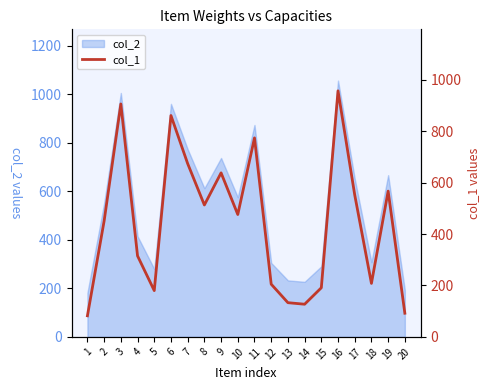

How many points are lower than both their immediate neighbors (excluding endpoints)?

5